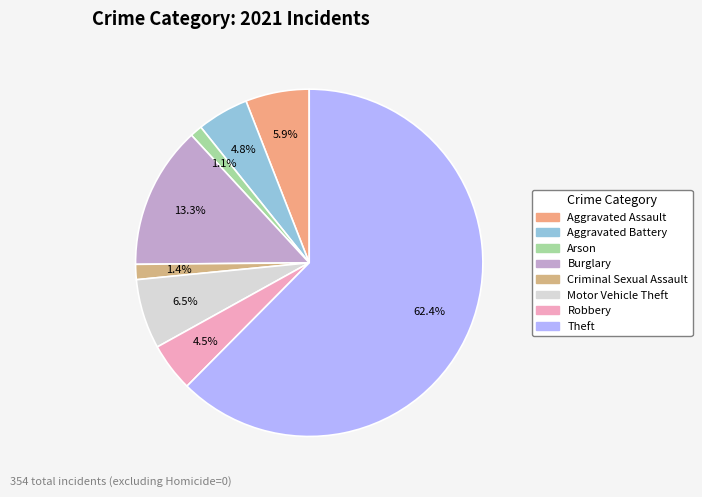

How many slices are in this pie chart?

8